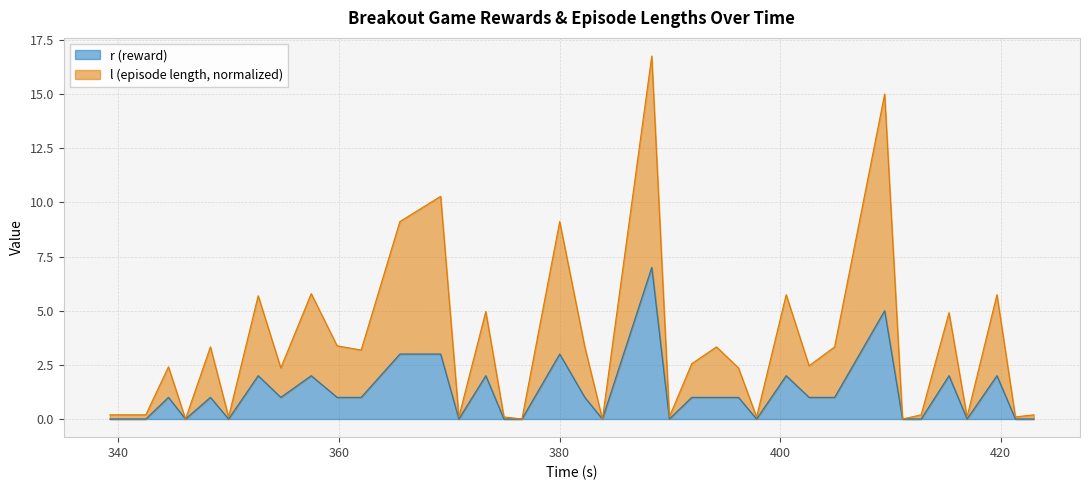

In l, how many points are higher than both neighbors (excluding endpoints)?

13